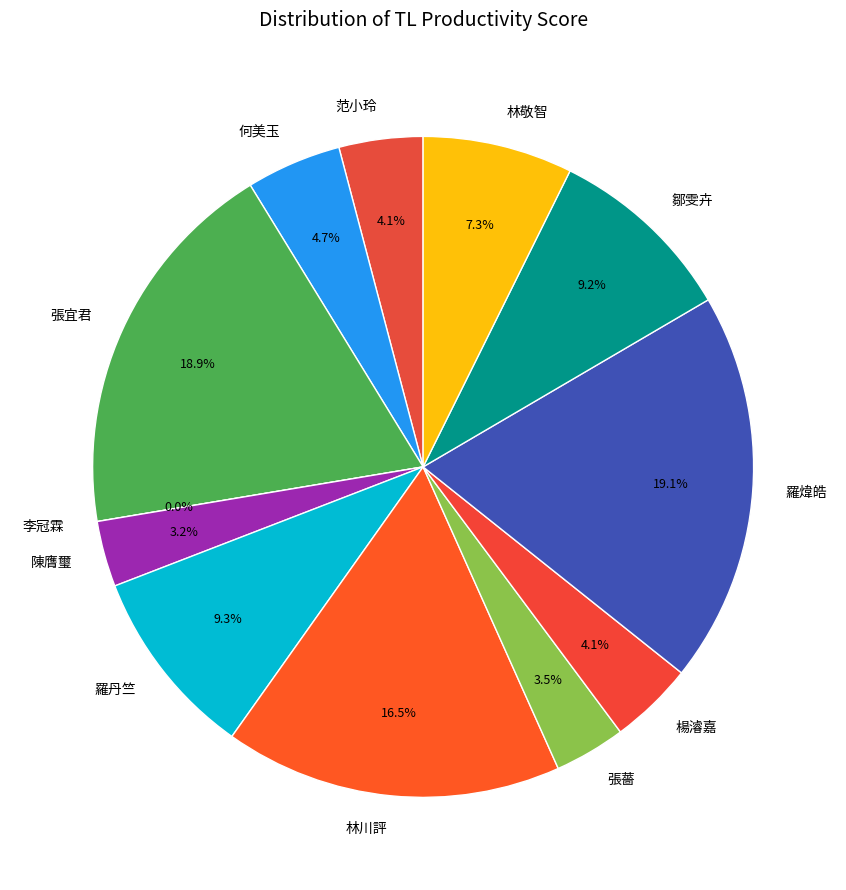

What percentage is the 林敬智 slice, to the nearest percent?

7%